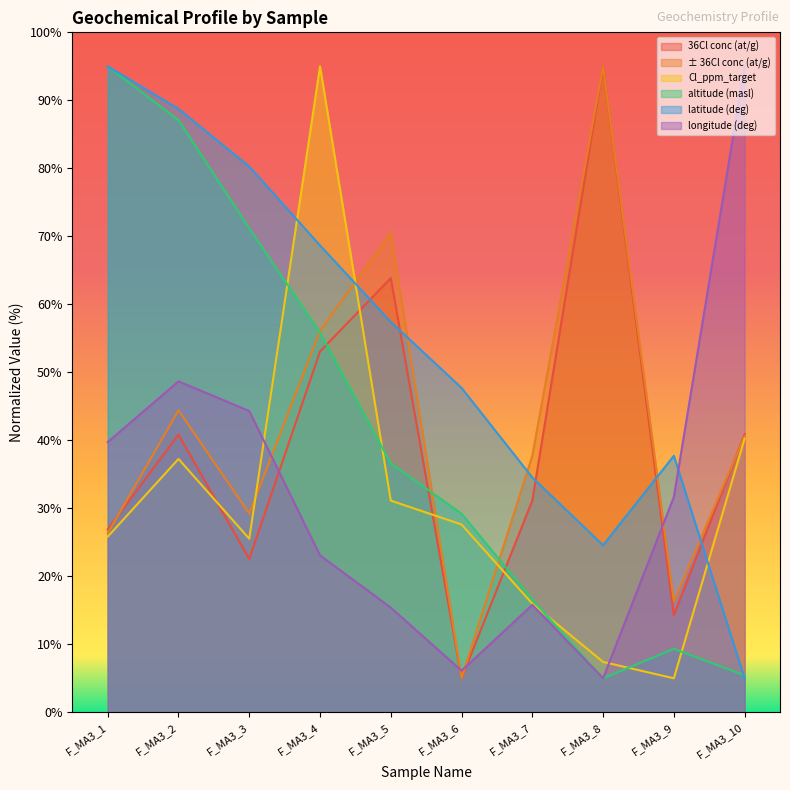

Which series has the widest spread of values?

36Cl conc (at/g)